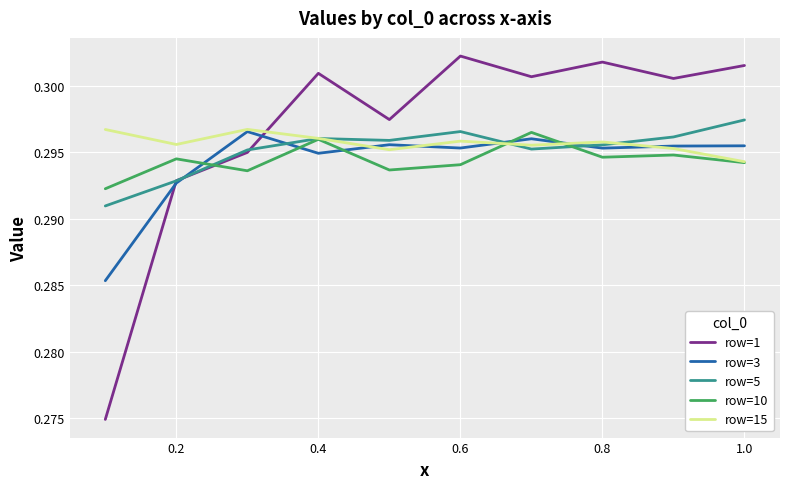

The value of row=3 at 0.6 is 0.2. True or false?

False